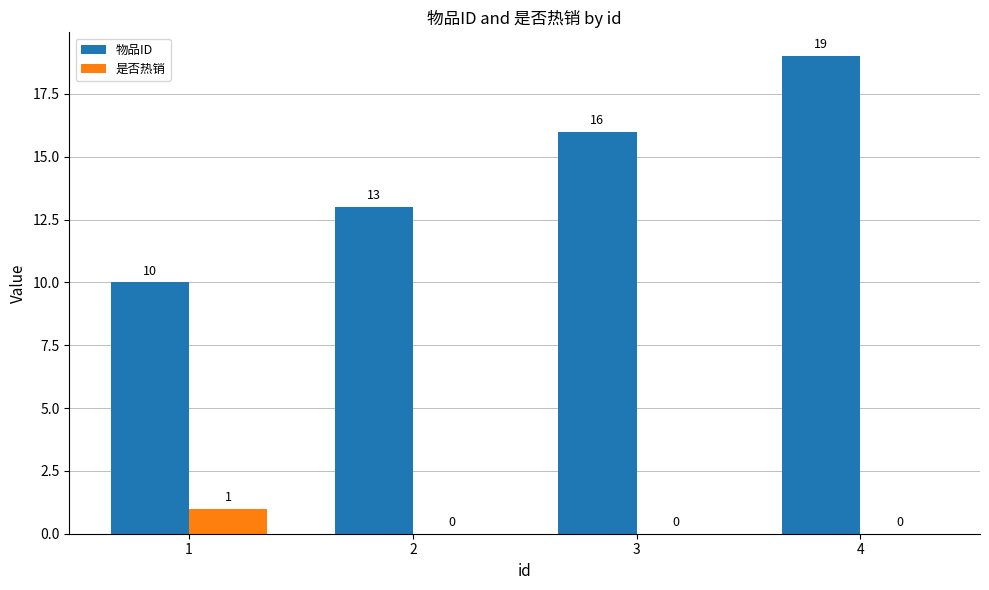

What is the total value across all series at 3?

16